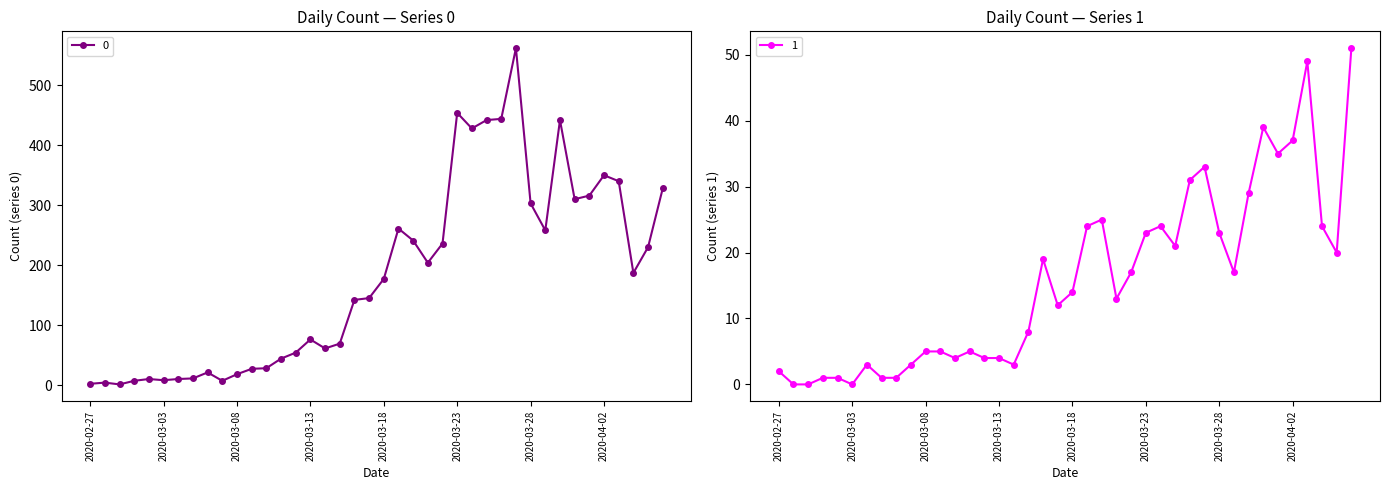

True or false: 0 has more than 1 interior local peaks.

True